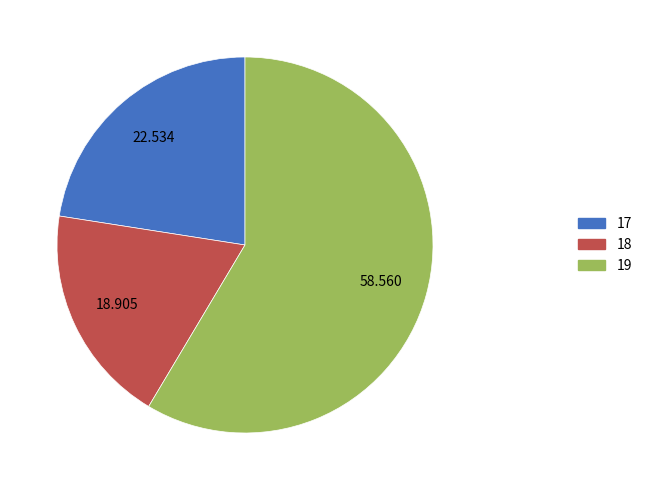

What is the largest slice in the pie chart?

19